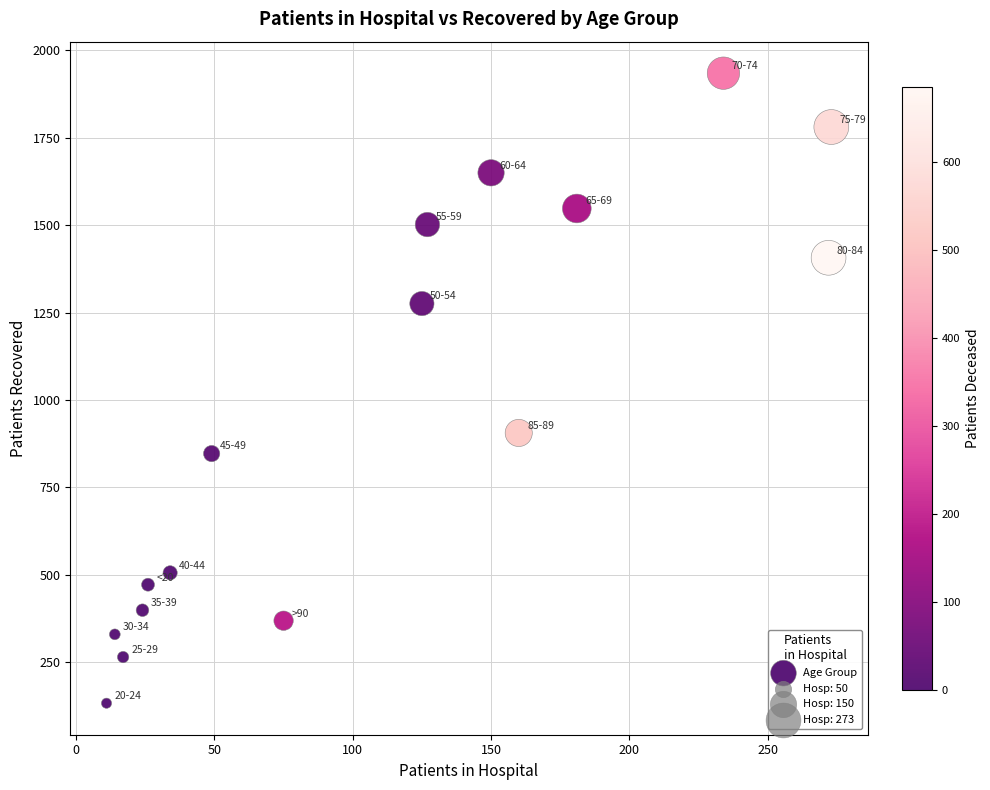

What Y value in the scatter plot is closest to 1034?

906